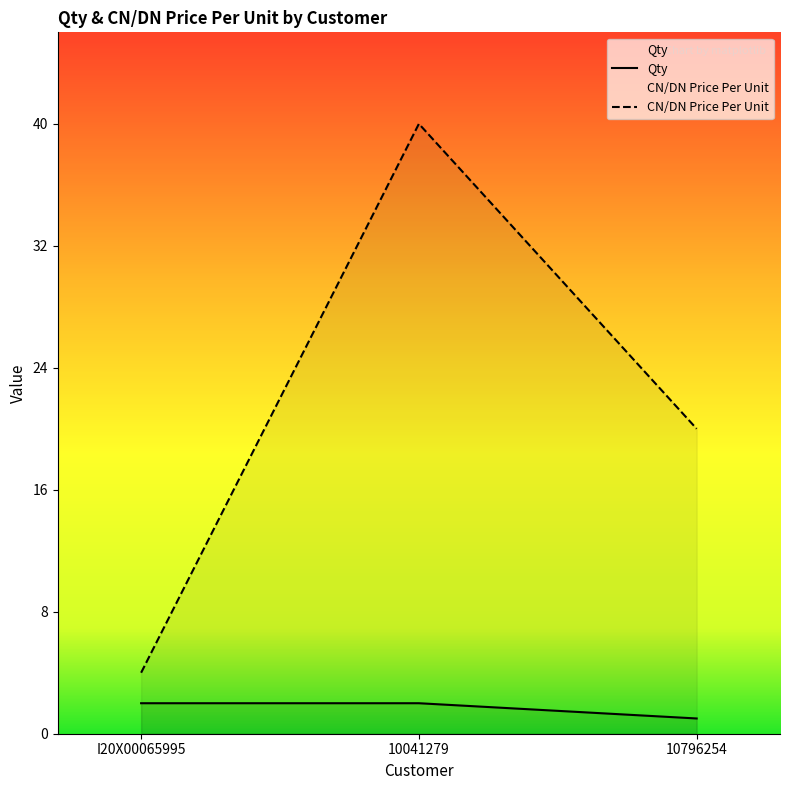

What is the total value across all series at 10041279?

42